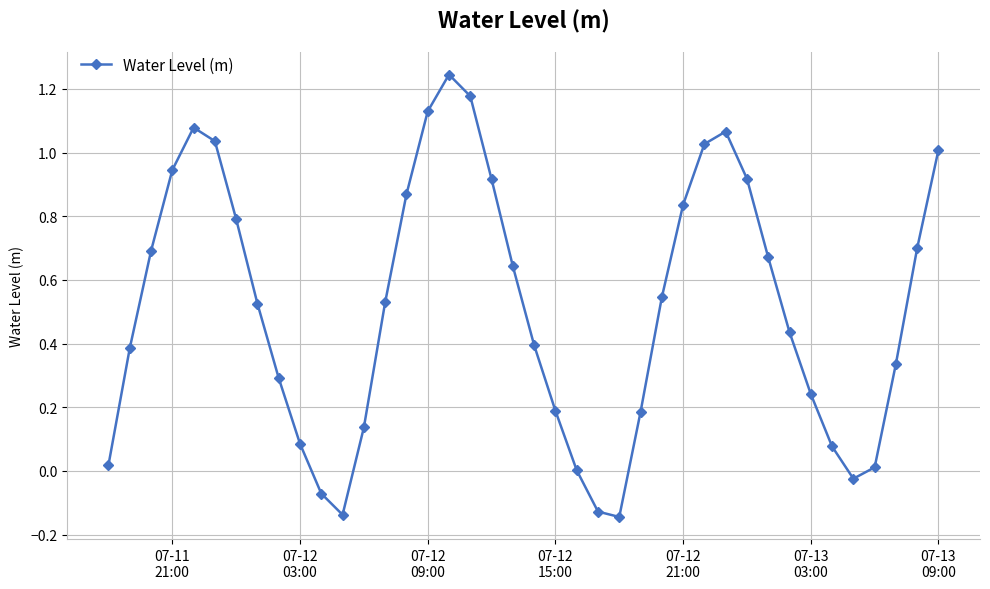

How many distinct data groups are displayed?

1